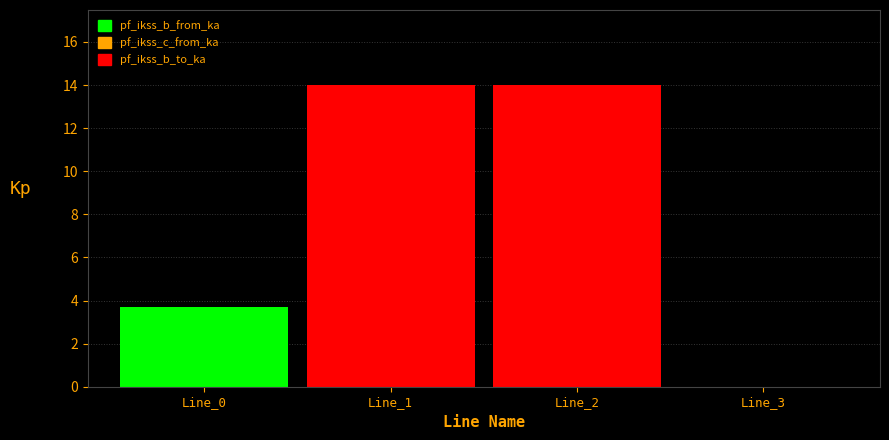

What is the greatest value displayed?

14.0